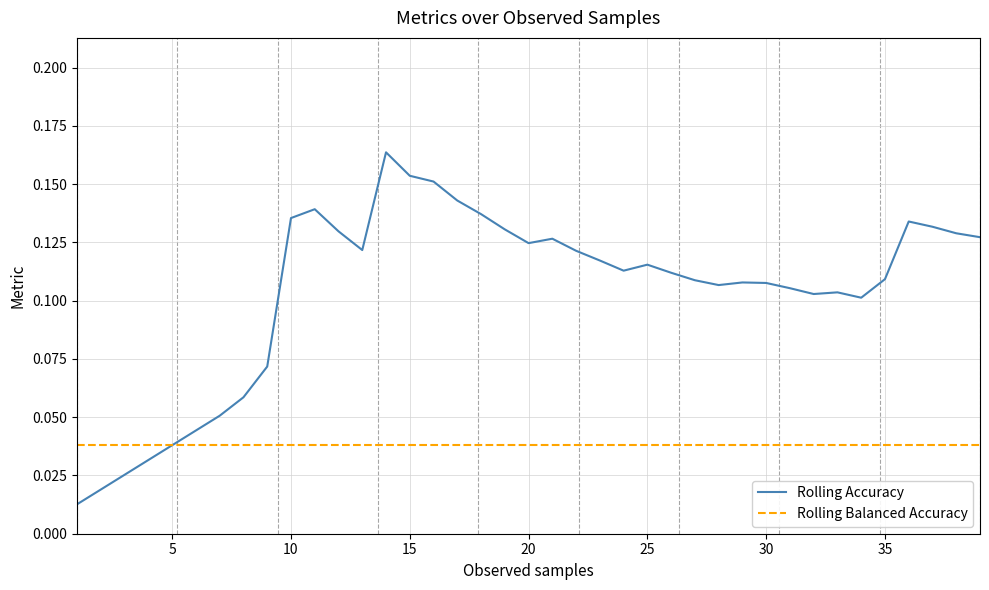

Which series has the widest spread of values?

Rolling Accuracy